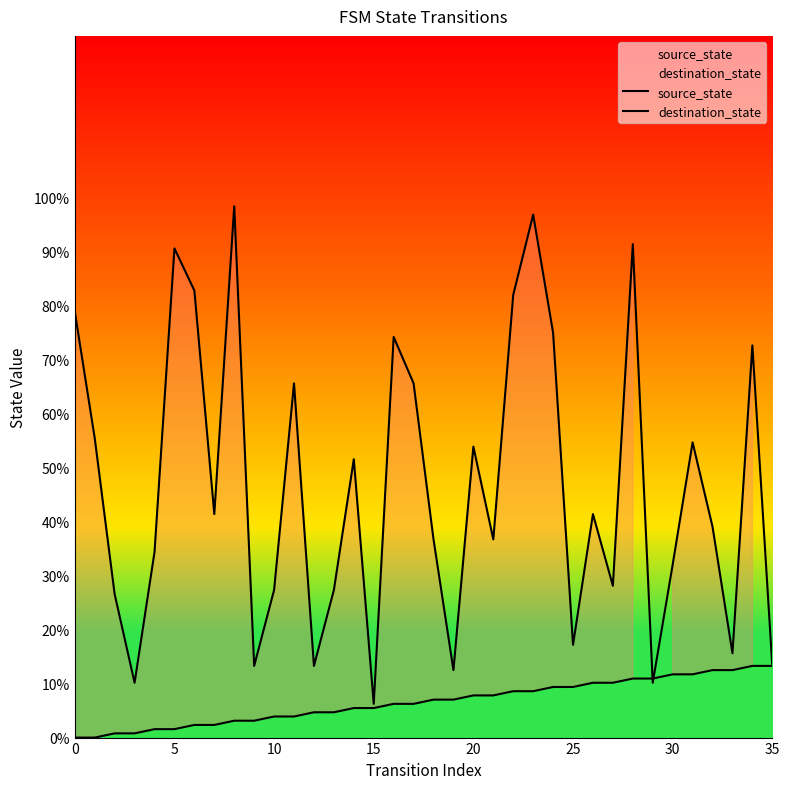

Rank the series by their average value, from lowest to highest.

source_state, destination_state